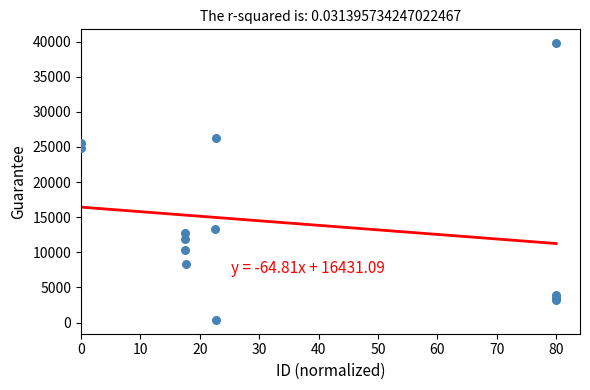

What Y value in the scatter plot is closest to 20076?

24800